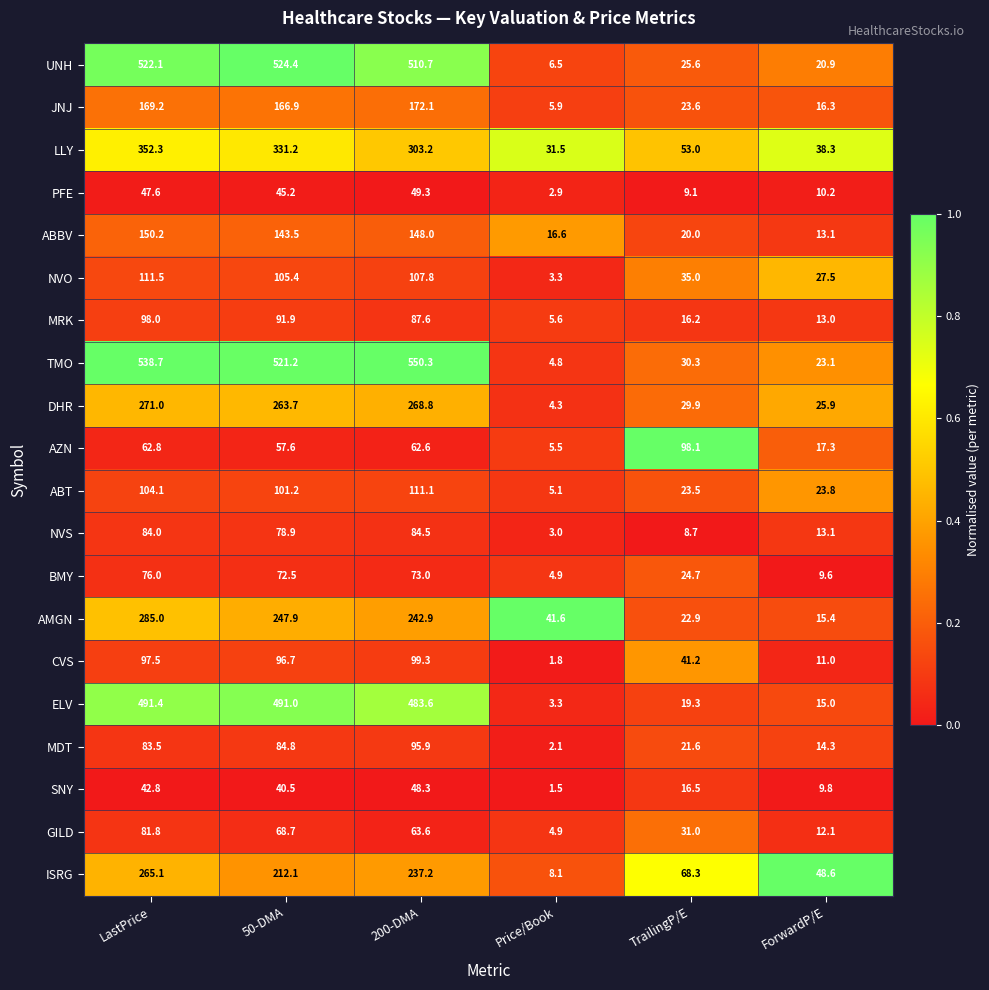

The value of UNH at ForwardP/E is 20.9. True or false?

True